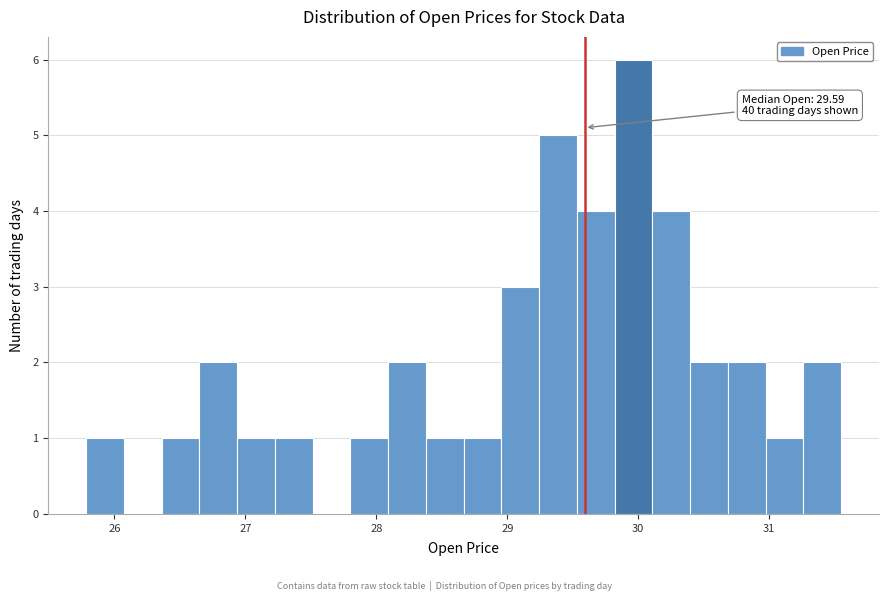

Read against the x-axis, roughly where is the centre of the tallest bar?

30.0